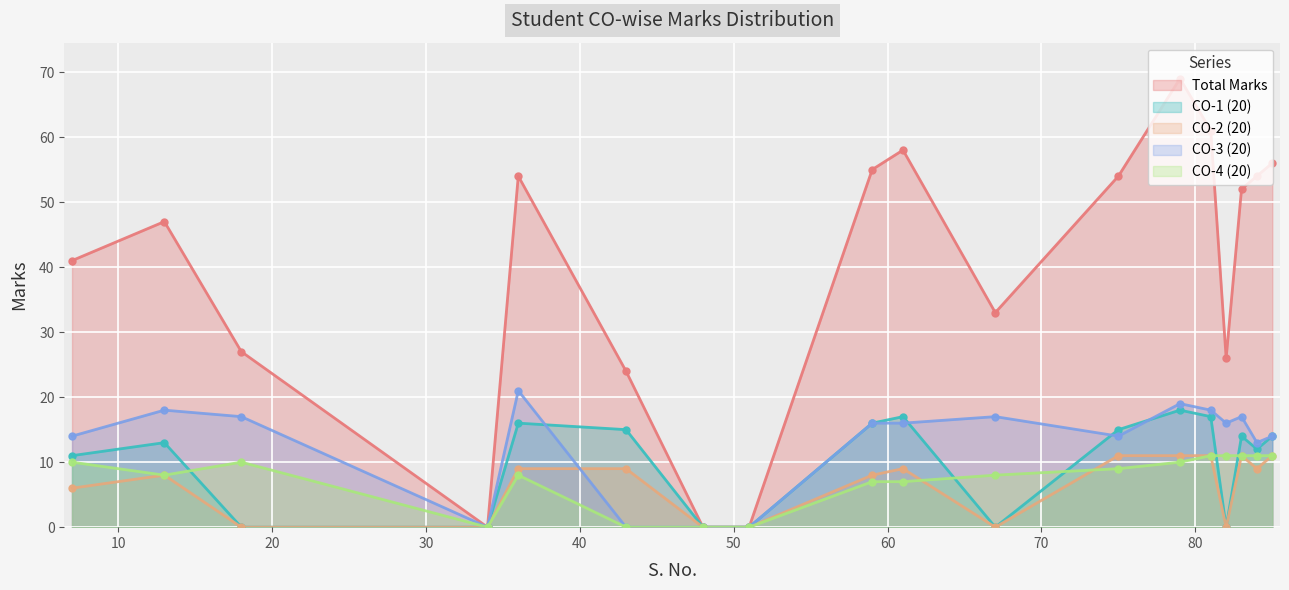

What is the greatest value displayed?

69